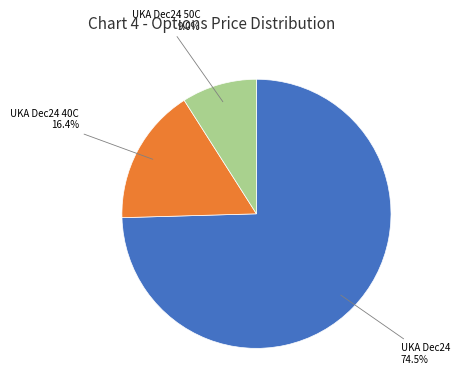

Is there a majority slice in this chart?

Yes